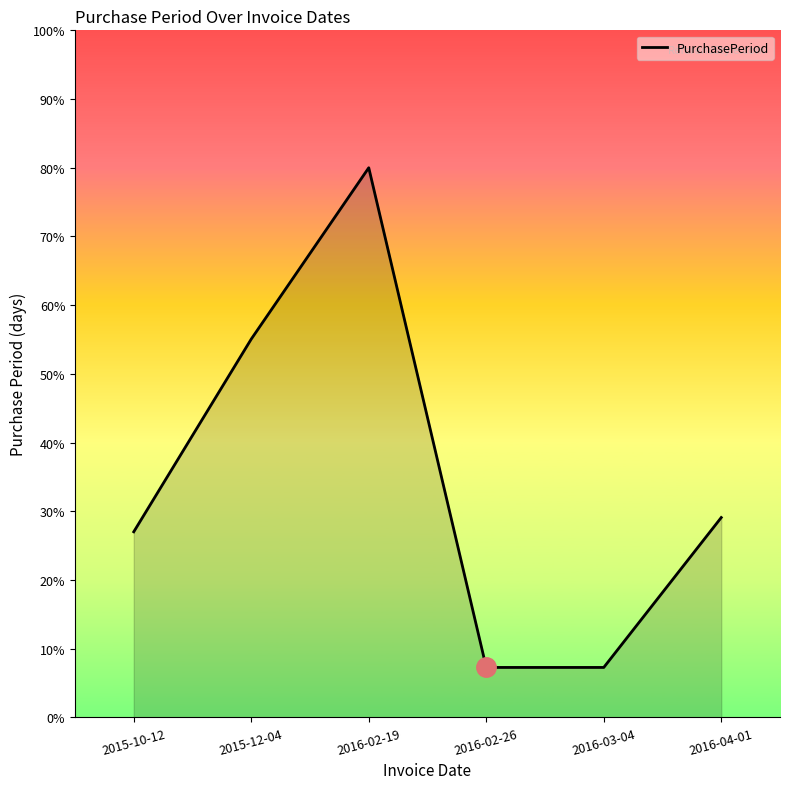

Where is the data nearest to the value 43?

2015-12-04